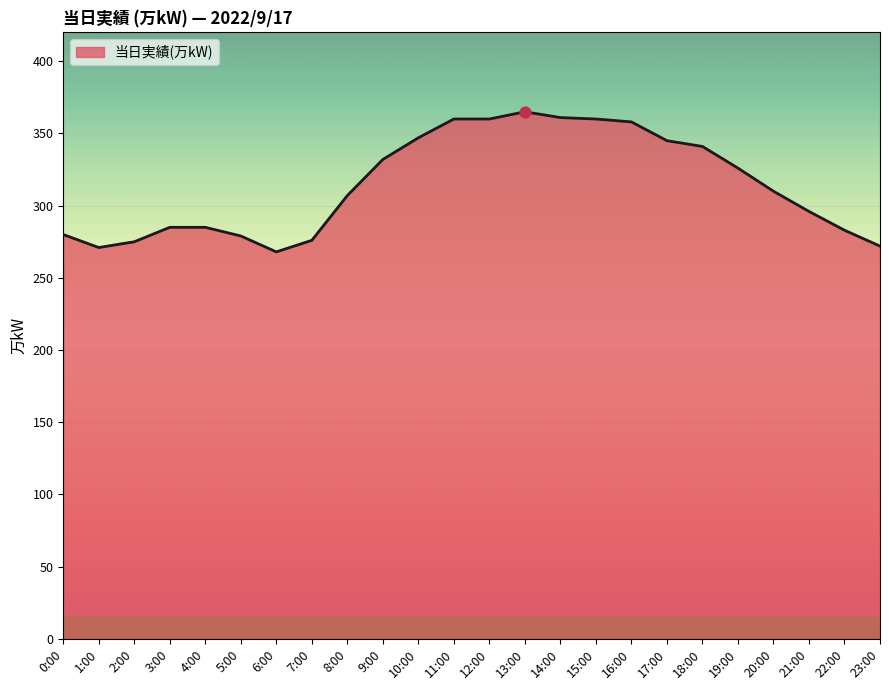

Approximately how many times larger is the value at 12:00 compared to 16:00?

1.0